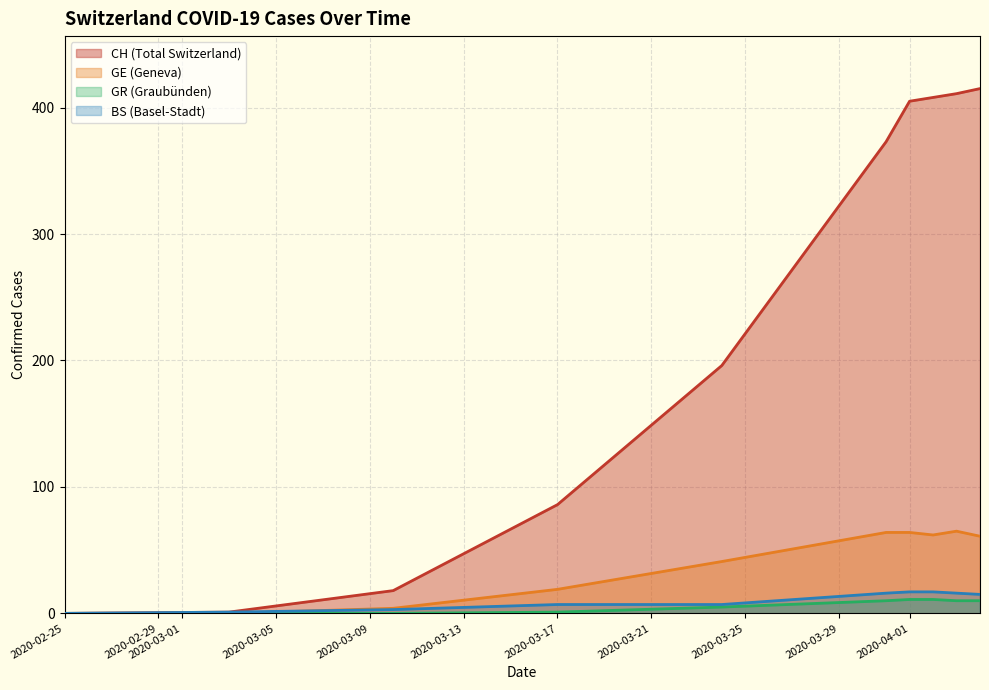

The value of GE (Geneva) at 2020-02-25 is 0. True or false?

True